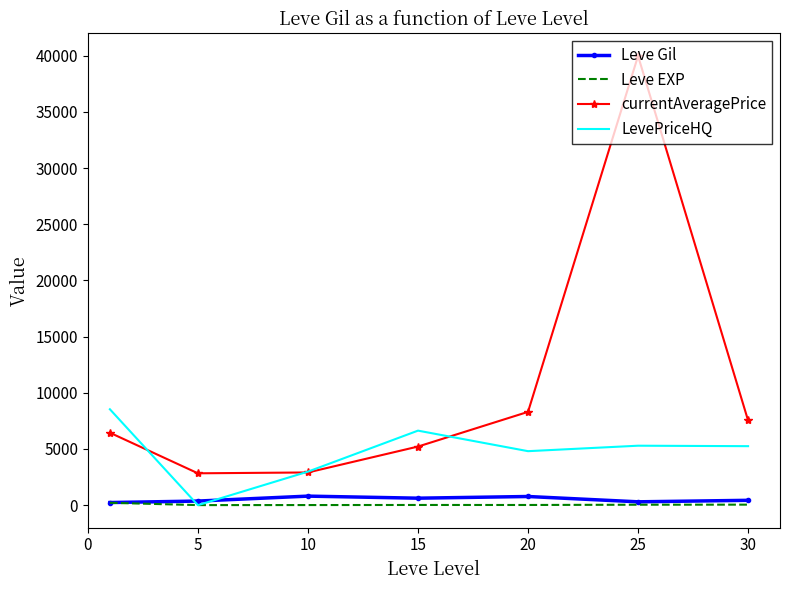

What is the greatest value displayed?

39987.2